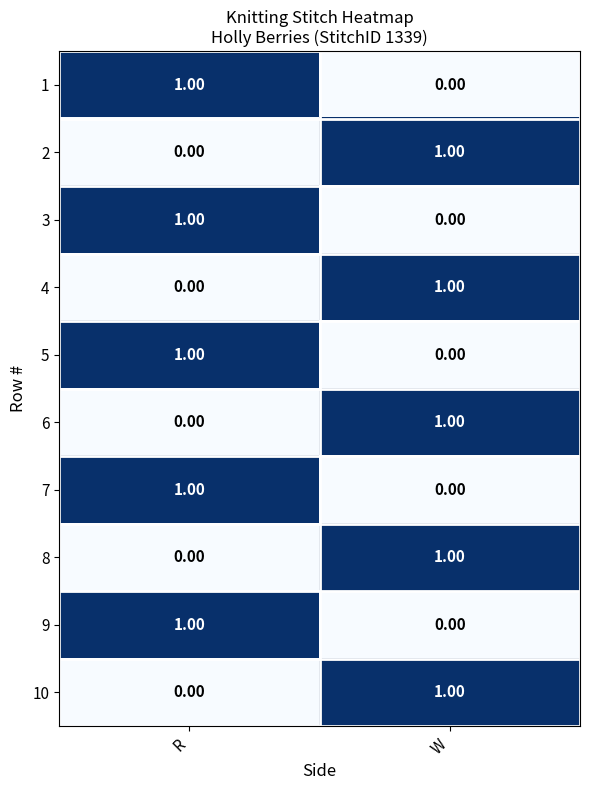

Rank the categories by 9 value from highest to lowest.

R, W